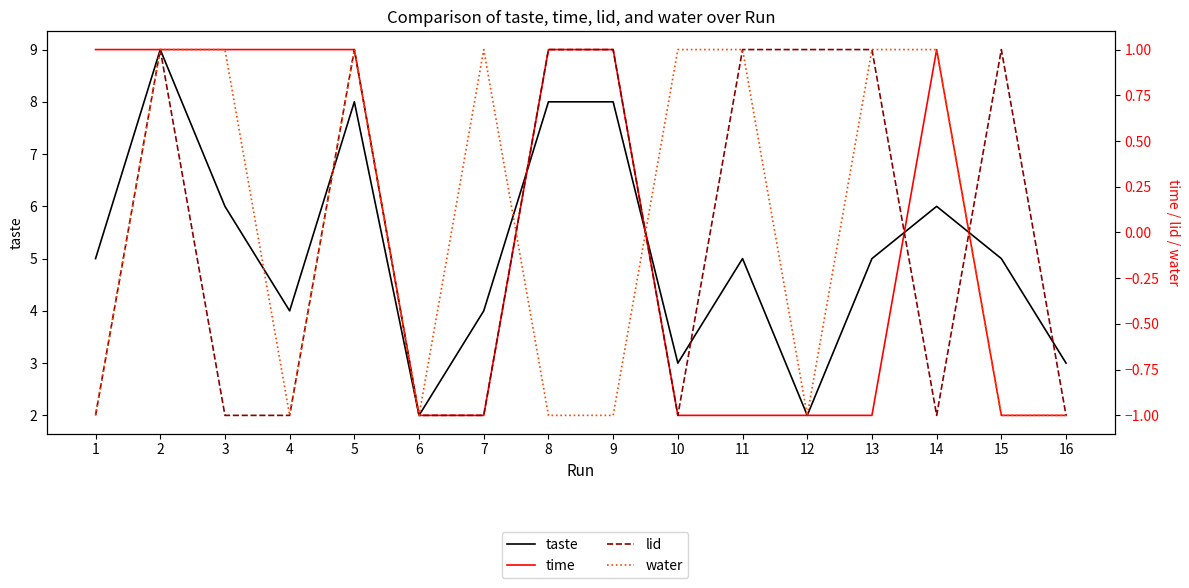

How many interior local valleys does the taste series have?

4